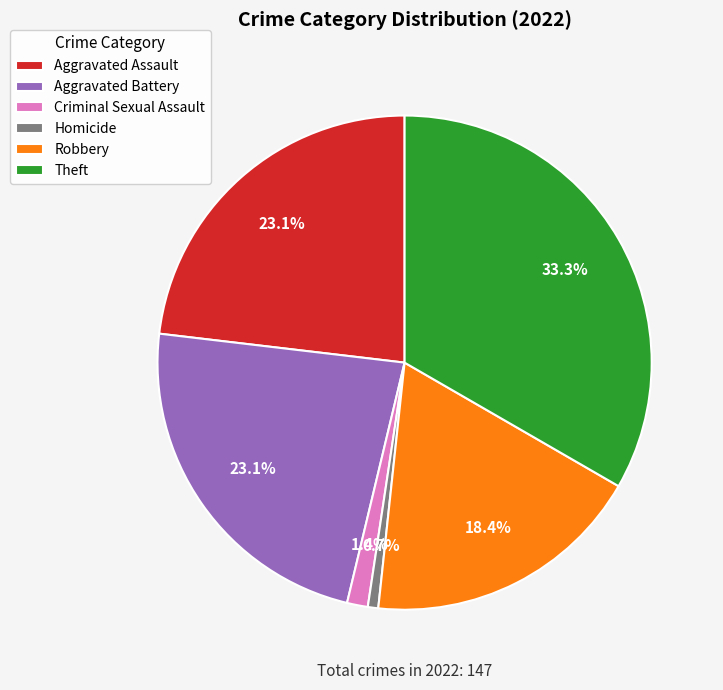

What is the largest slice in the pie chart?

Theft